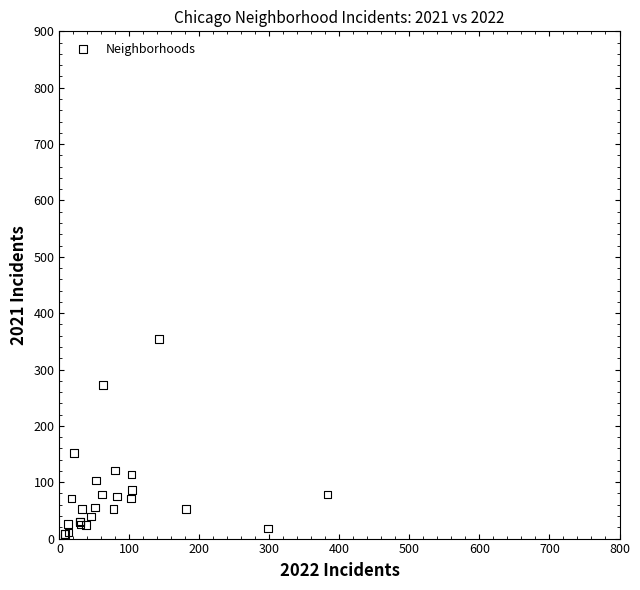

What Y value in the scatter plot is closest to 181?

152